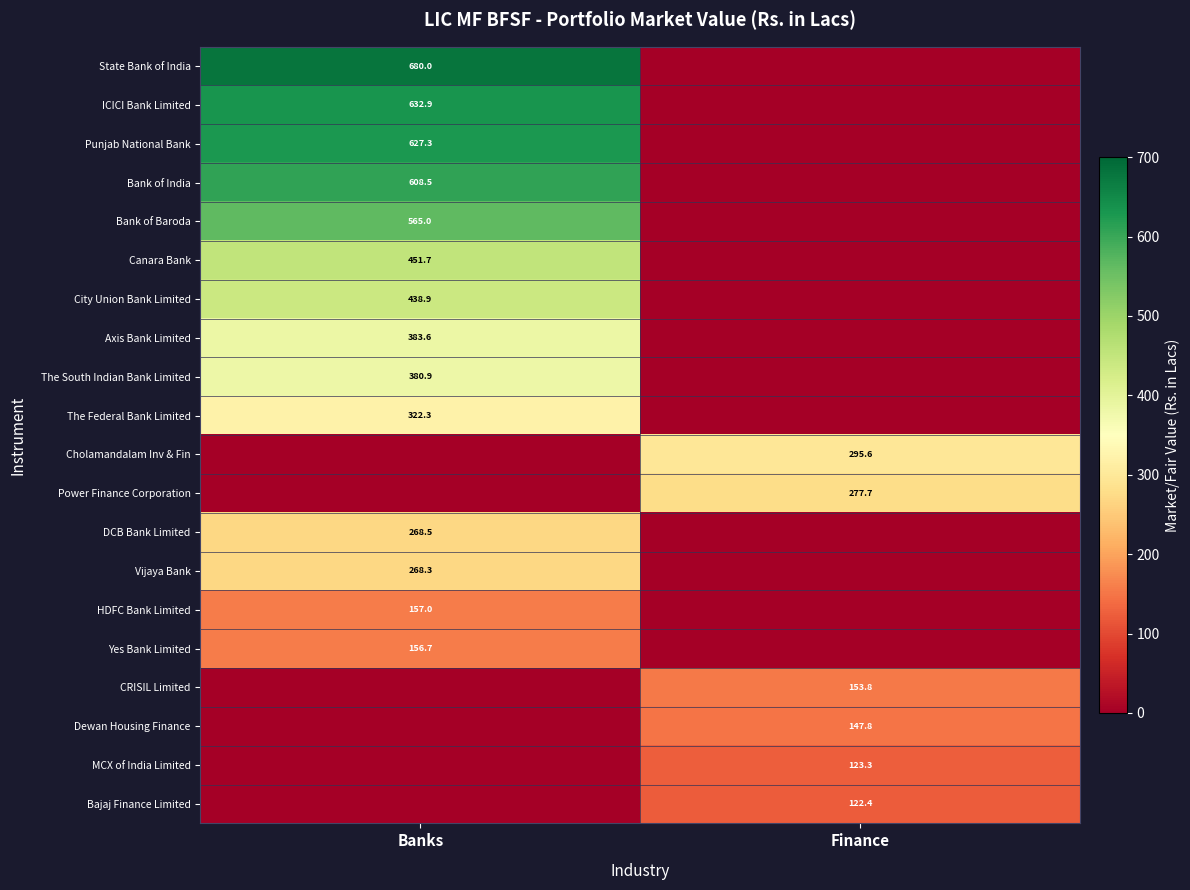

True or false: Axis Bank Limited has a value of 233.5 at Banks.

False